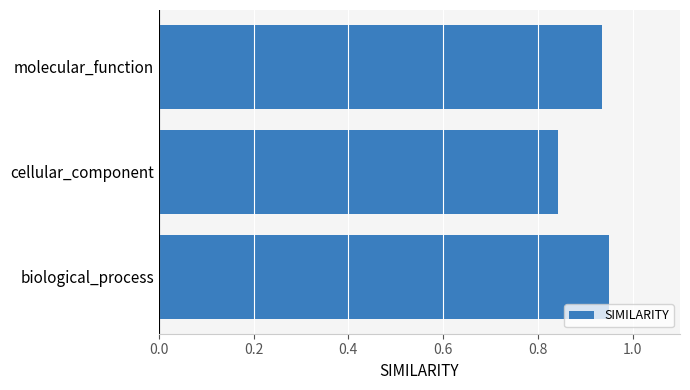

The value at molecular_function is 1.3. True or false?

False